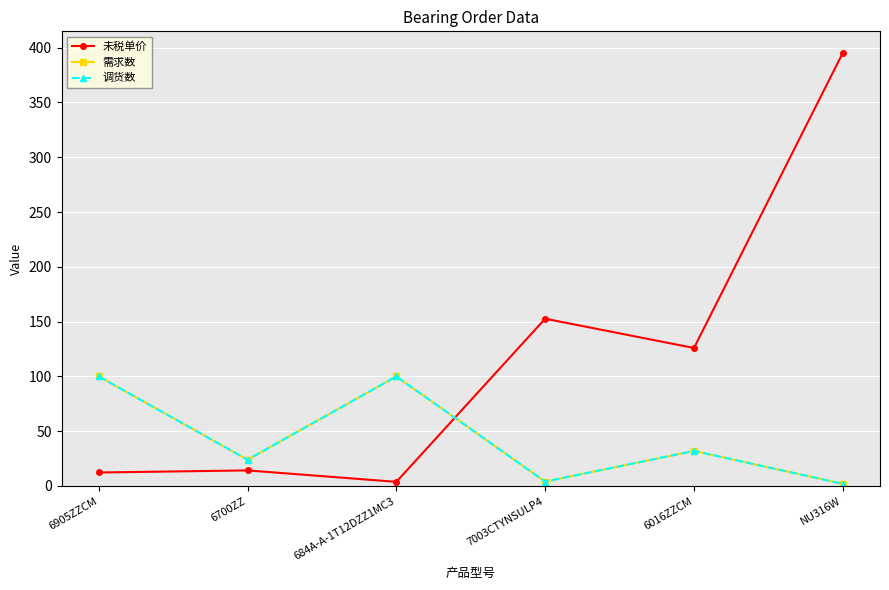

Is the value of 需求数 at 7003CTYNSULP4 greater than the value of 未税单价 at 6700ZZ?

No